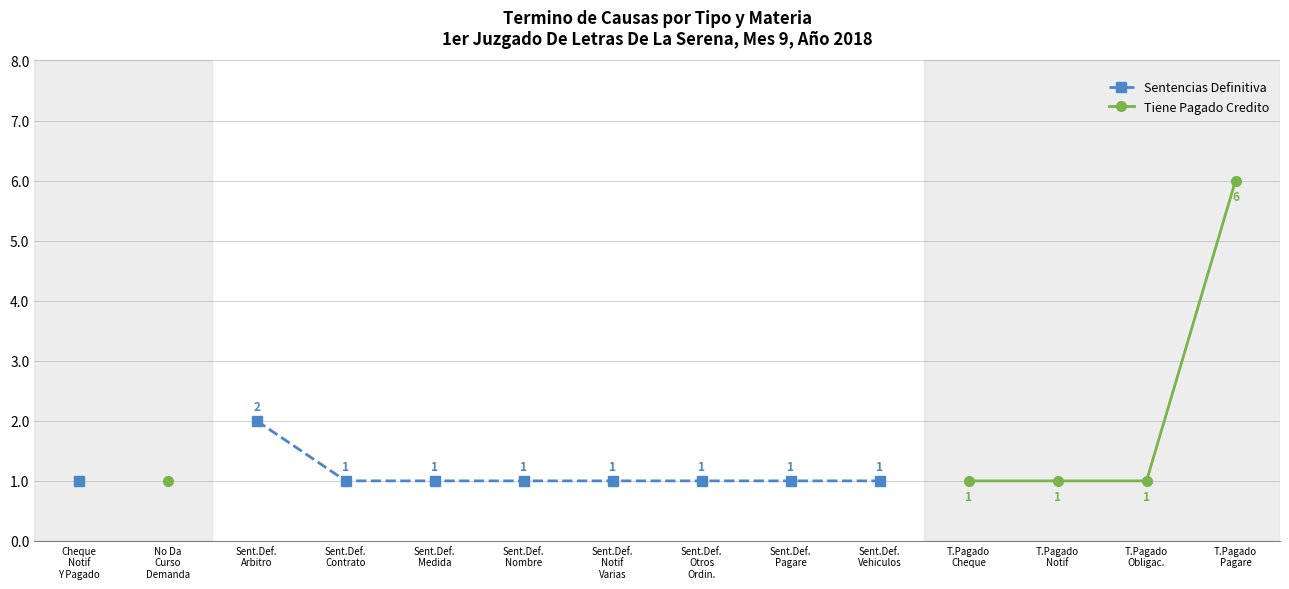

What is the value of the Tiene Pagado Credito point at the 4th from the left?

6